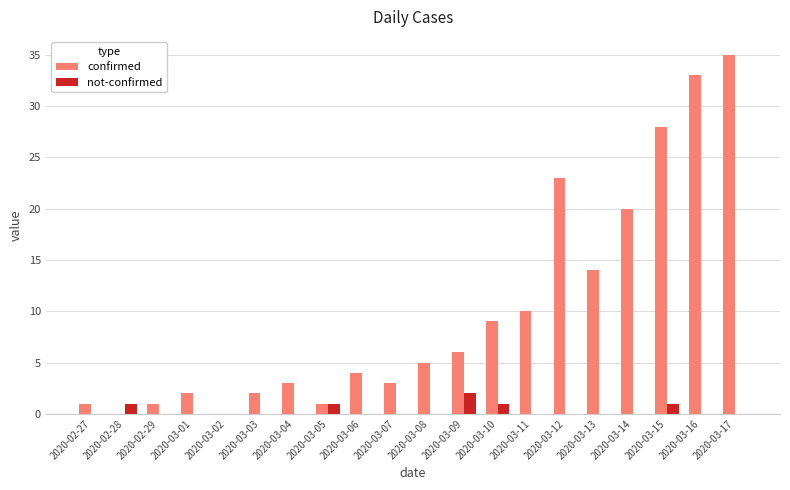

Which series has the widest spread of values?

confirmed